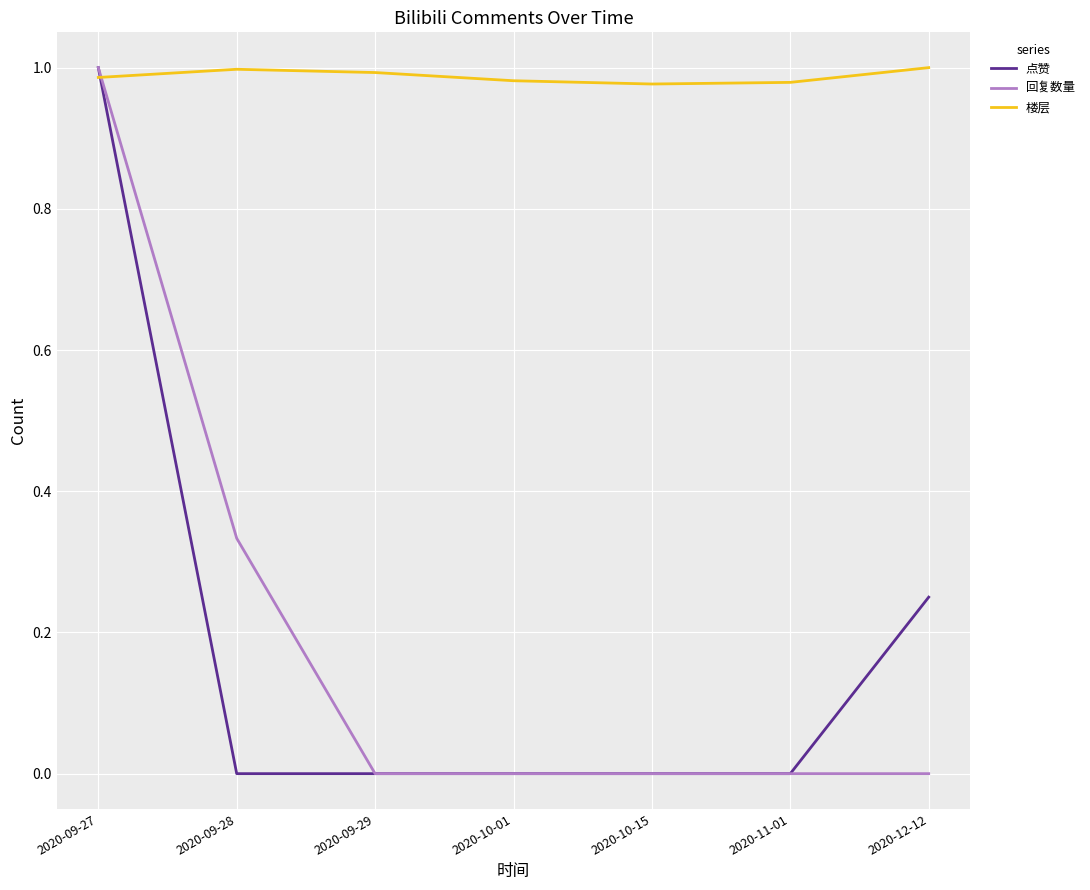

Does the chart have visible grid lines?

Yes